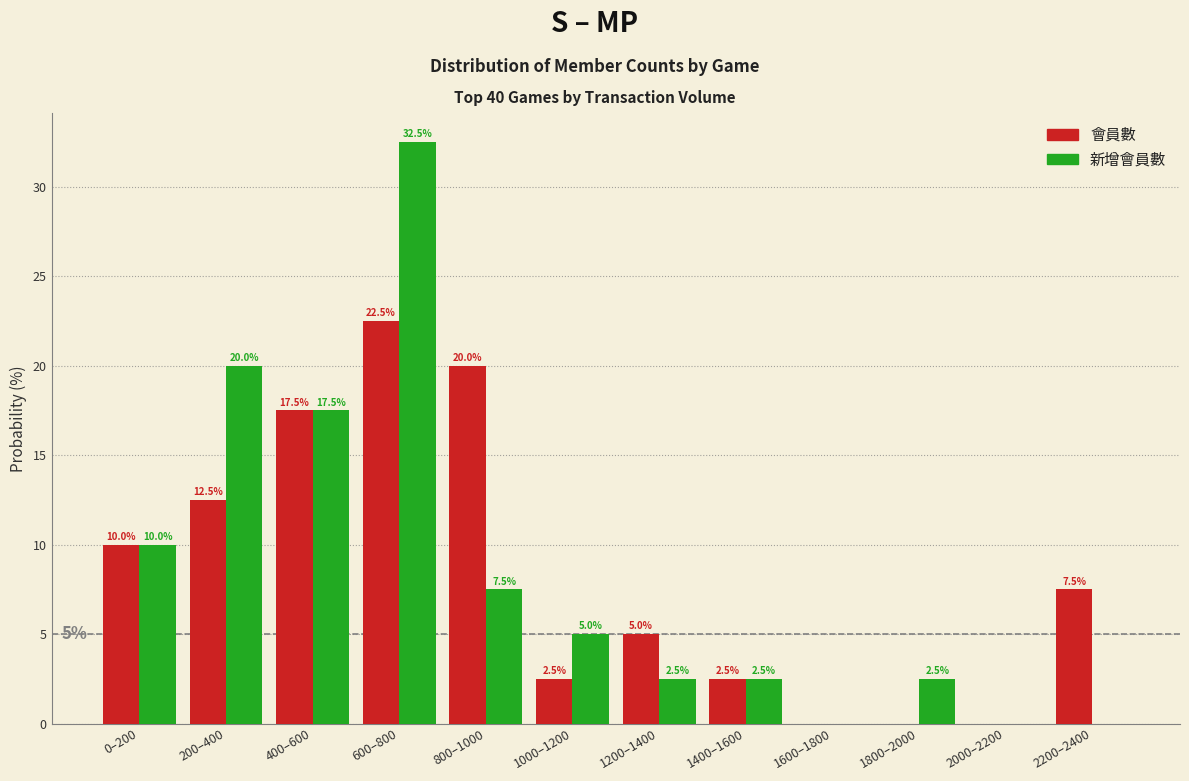

Reading left to right, extract all data points from this chart.

會員數: 0–200=10.0	200–400=12.5	400–600=17.5	600–800=22.5	800–1000=20.0	1000–1200=2.5	1200–1400=5.0	1400–1600=2.5	1600–1800=0.0	1800–2000=0.0	2000–2200=0.0	2200–2400=7.5
新增會員數: 0–200=10.0	200–400=20.0	400–600=17.5	600–800=32.5	800–1000=7.5	1000–1200=5.0	1200–1400=2.5	1400–1600=2.5	1600–1800=0.0	1800–2000=2.5	2000–2200=0.0	2200–2400=0.0